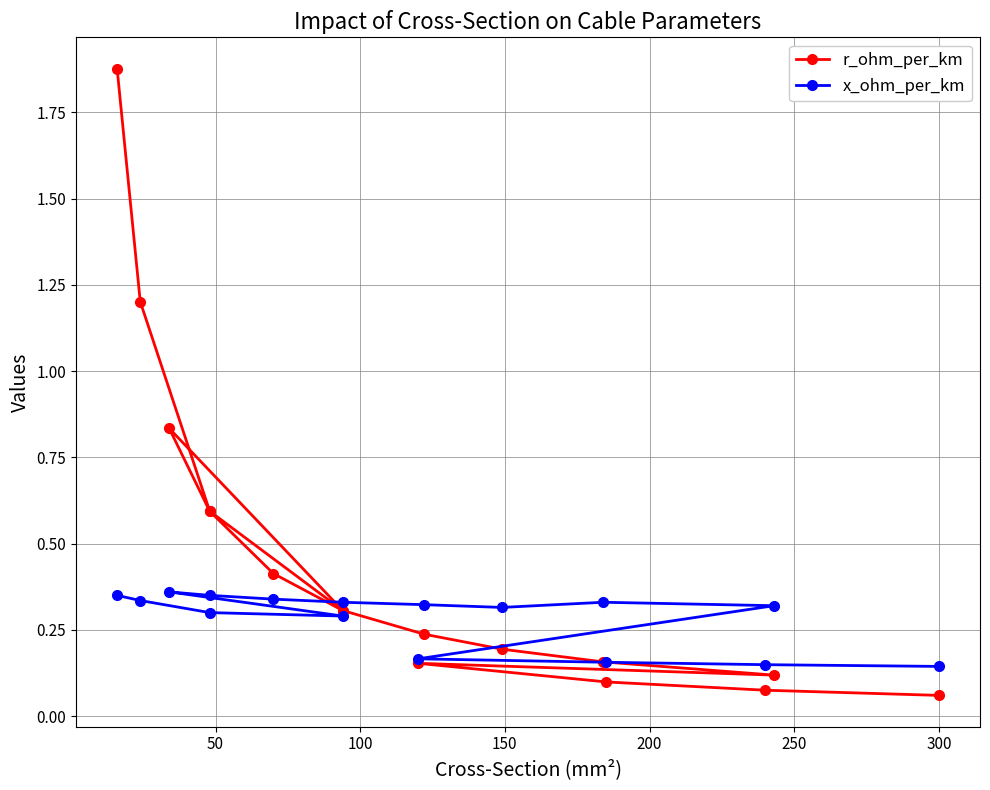

At how many categories does at least one series exceed 0?

16